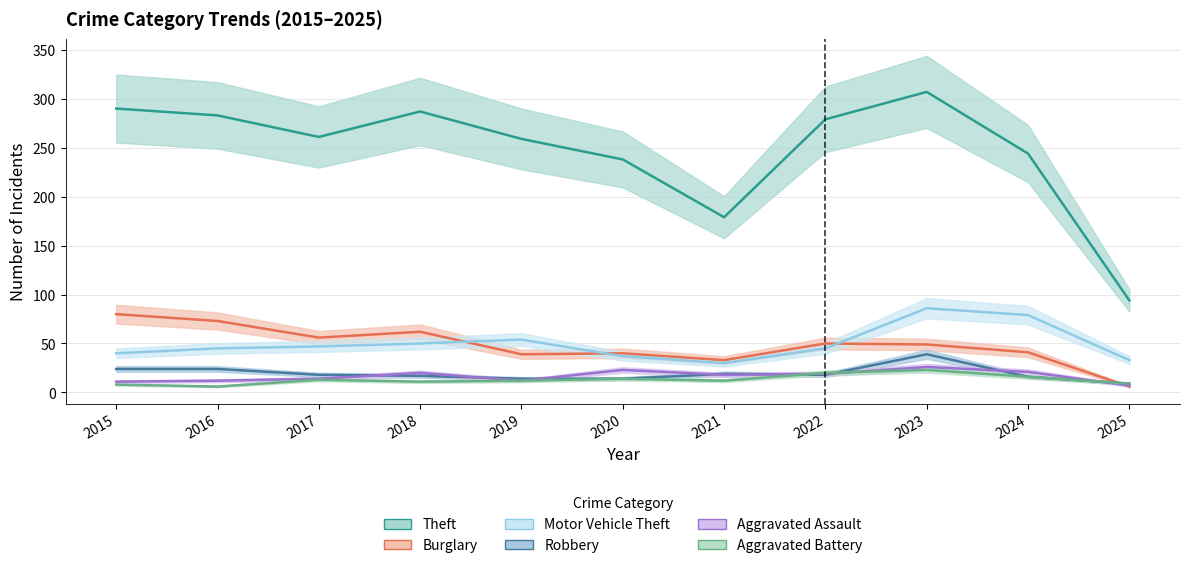

Which series has the largest total across all categories?

Theft